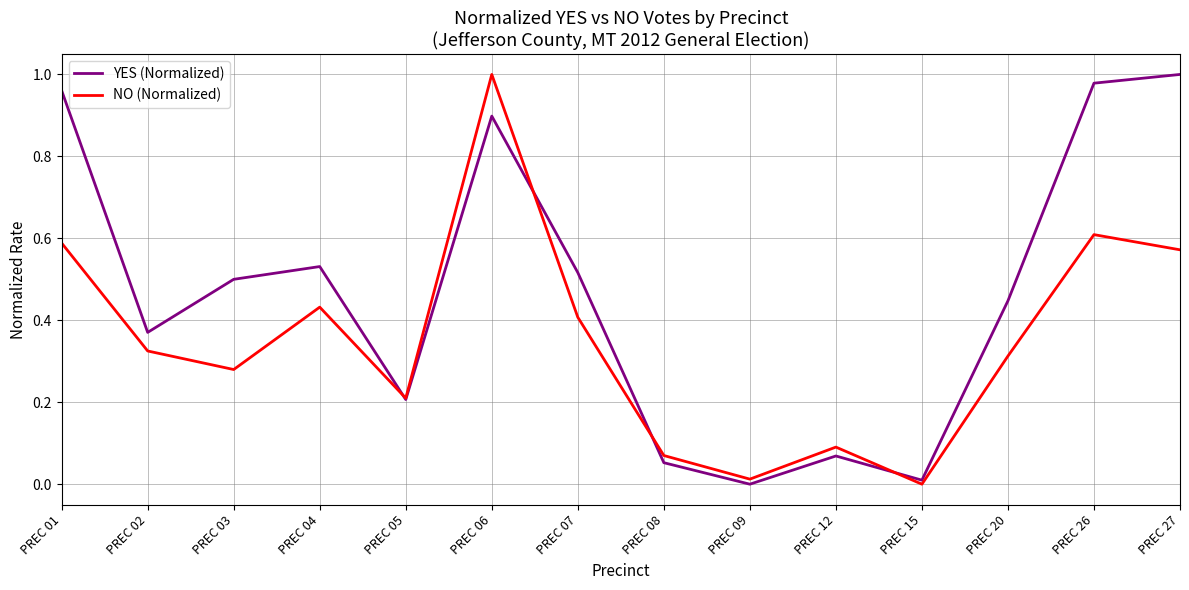

Does the chart display data point markers on the line(s)?

No